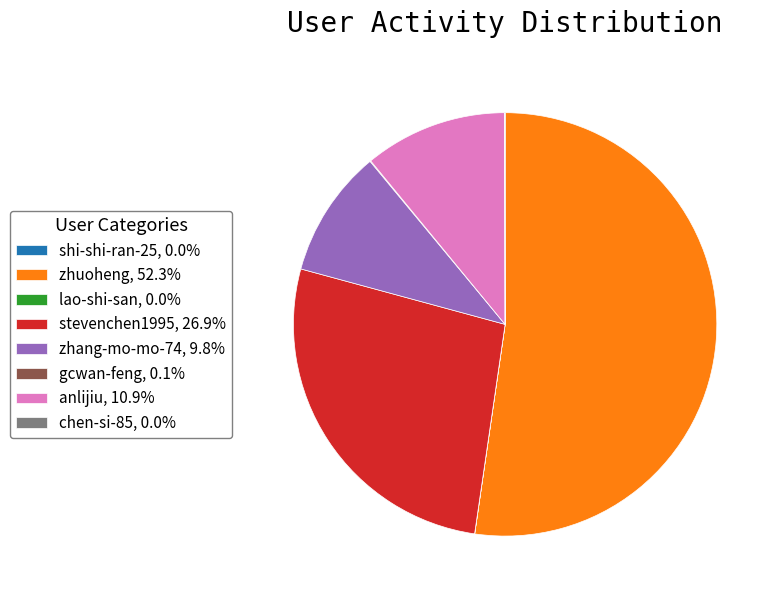

Is there a majority slice in this chart?

Yes